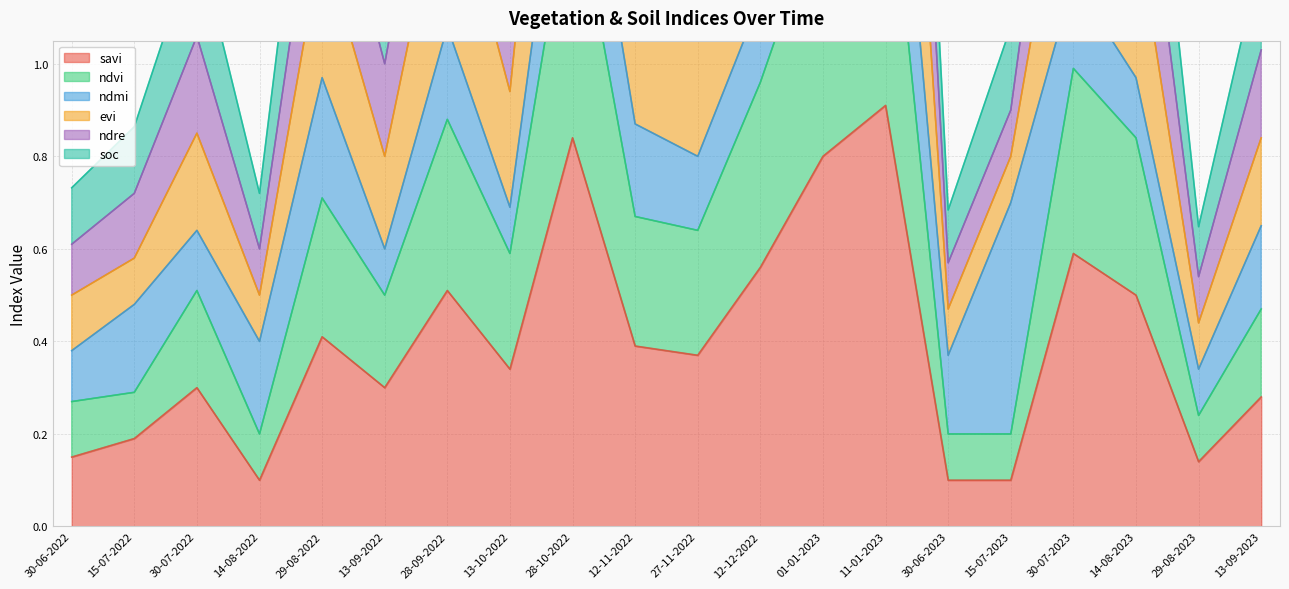

Is it true that savi equals 0.5 at 30-07-2022?

False